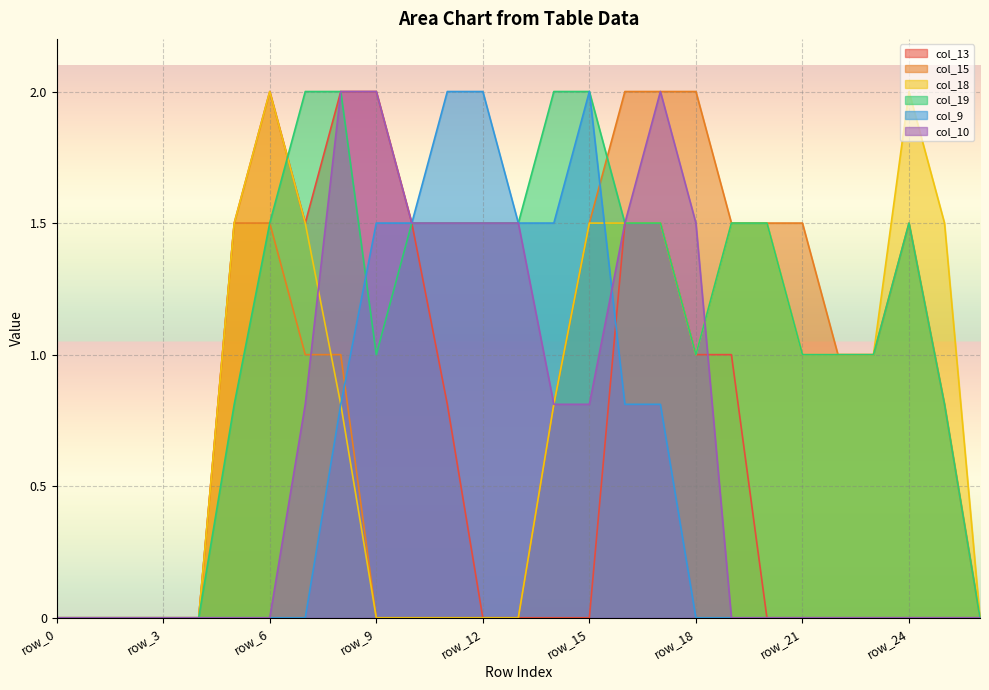

What is the average value of the col_18 series?

0.8